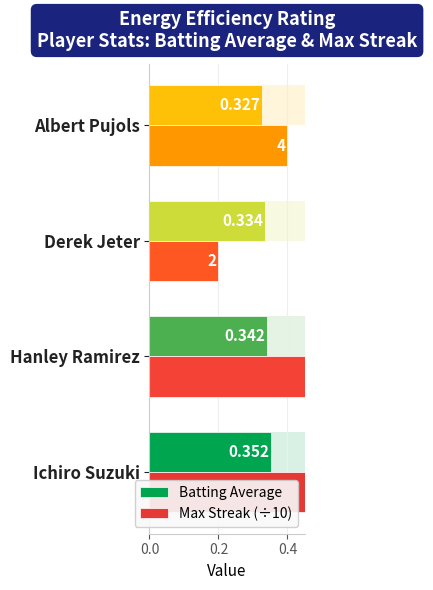

Is the value of Max Streak (÷10) at Albert Pujols greater than the value of Batting Average at Ichiro Suzuki?

Yes